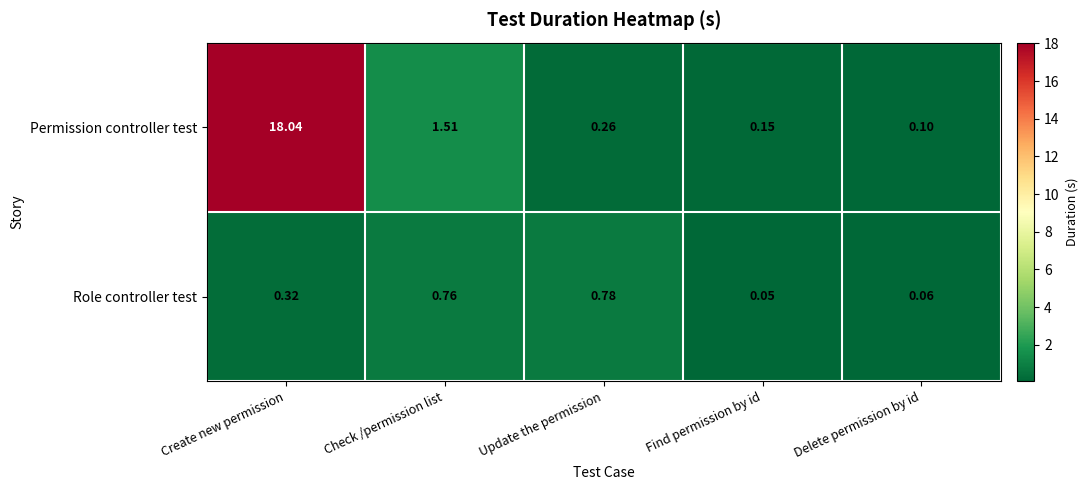

Which category has the lowest value across all series?

Find permission by id